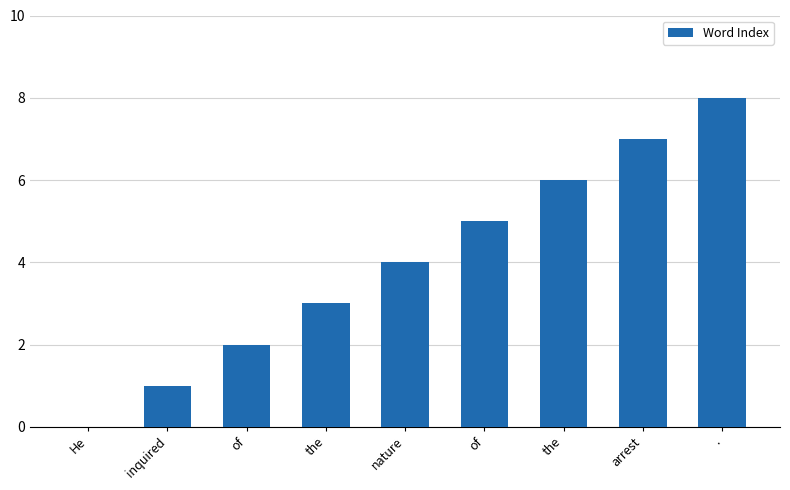

What is the ratio of the value at of to the value at the?

0.7